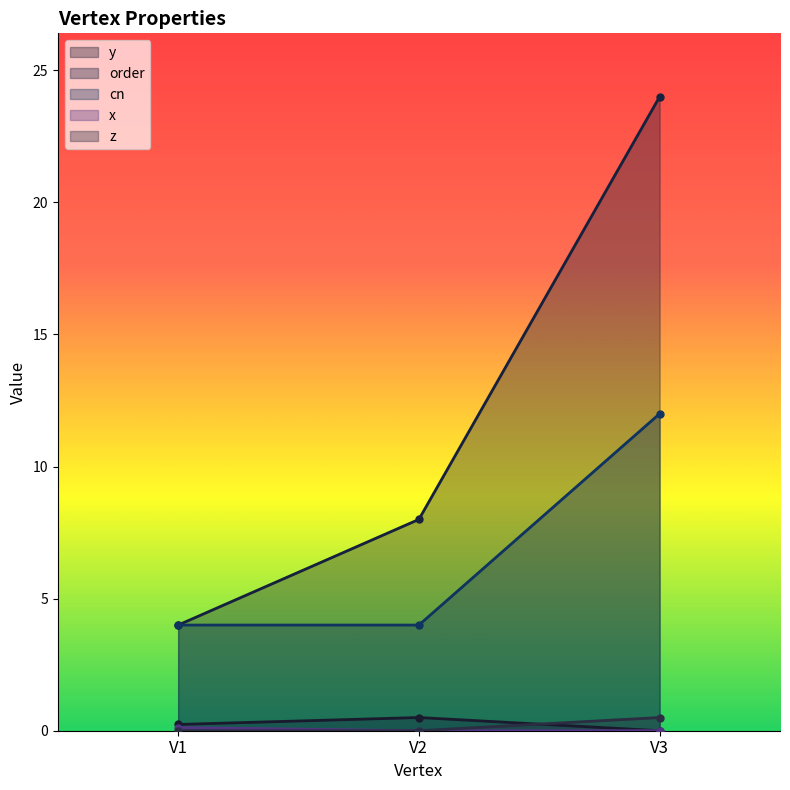

What is the difference between the z values at V1 and V3?

0.5